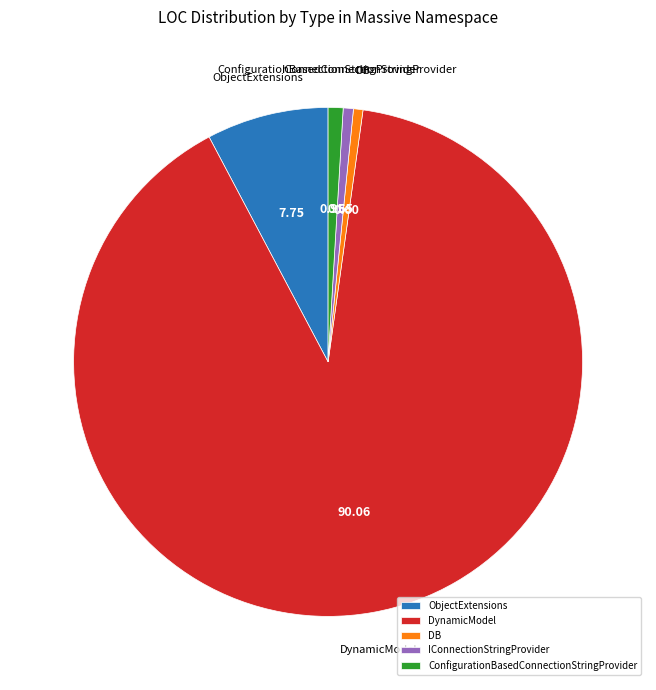

Combined, do DB and DynamicModel account for over 50%?

Yes